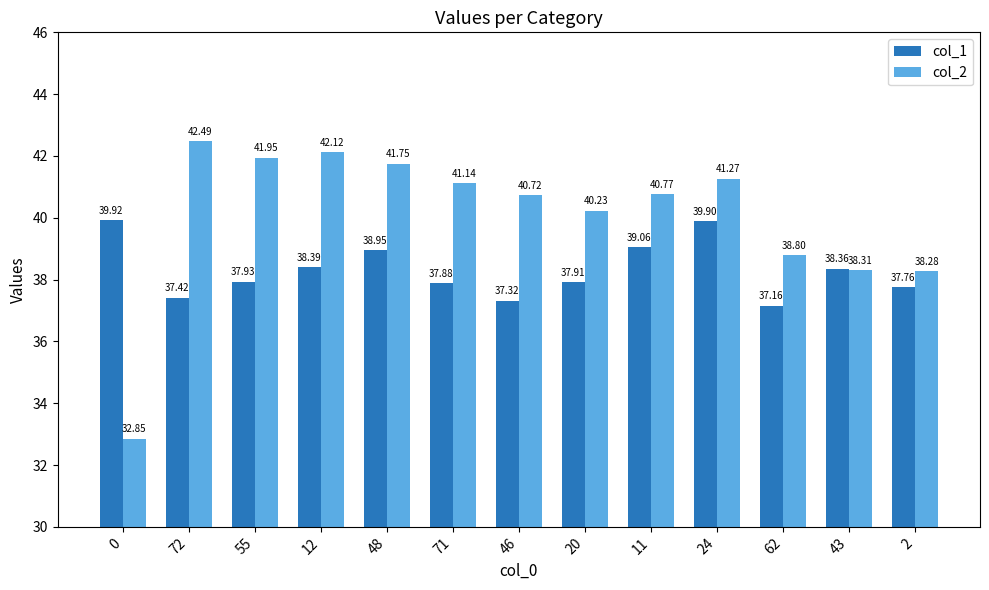

What is the value of the col_2 bar at the 5th from the left?

41.8